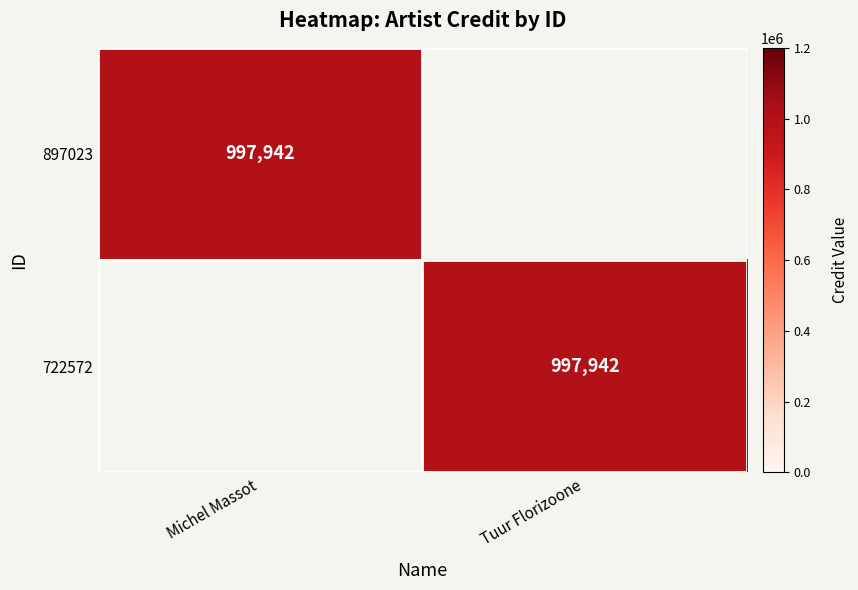

True or false: 722572 has a value of 997942 at Tuur Florizoone.

True